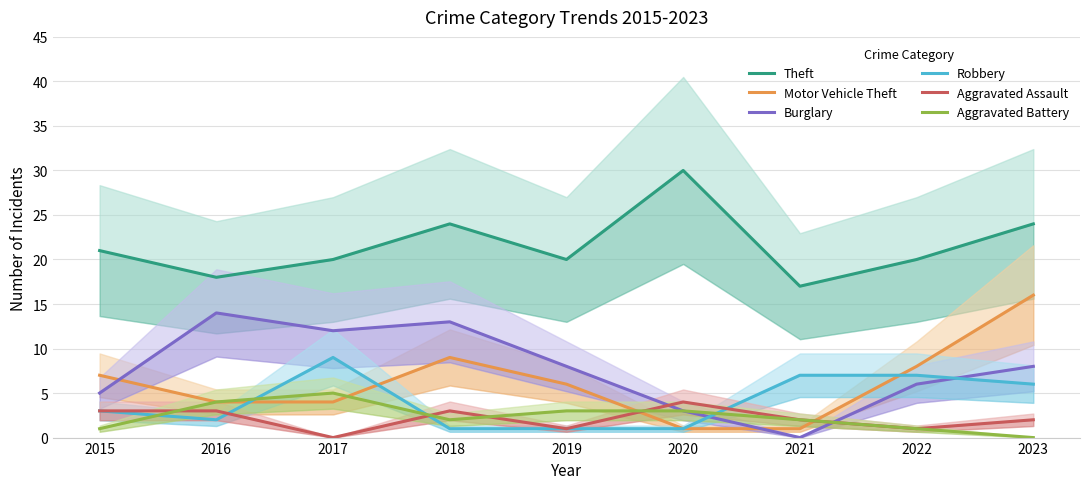

What is the value of the Motor Vehicle Theft point at the 2nd from the left?

4